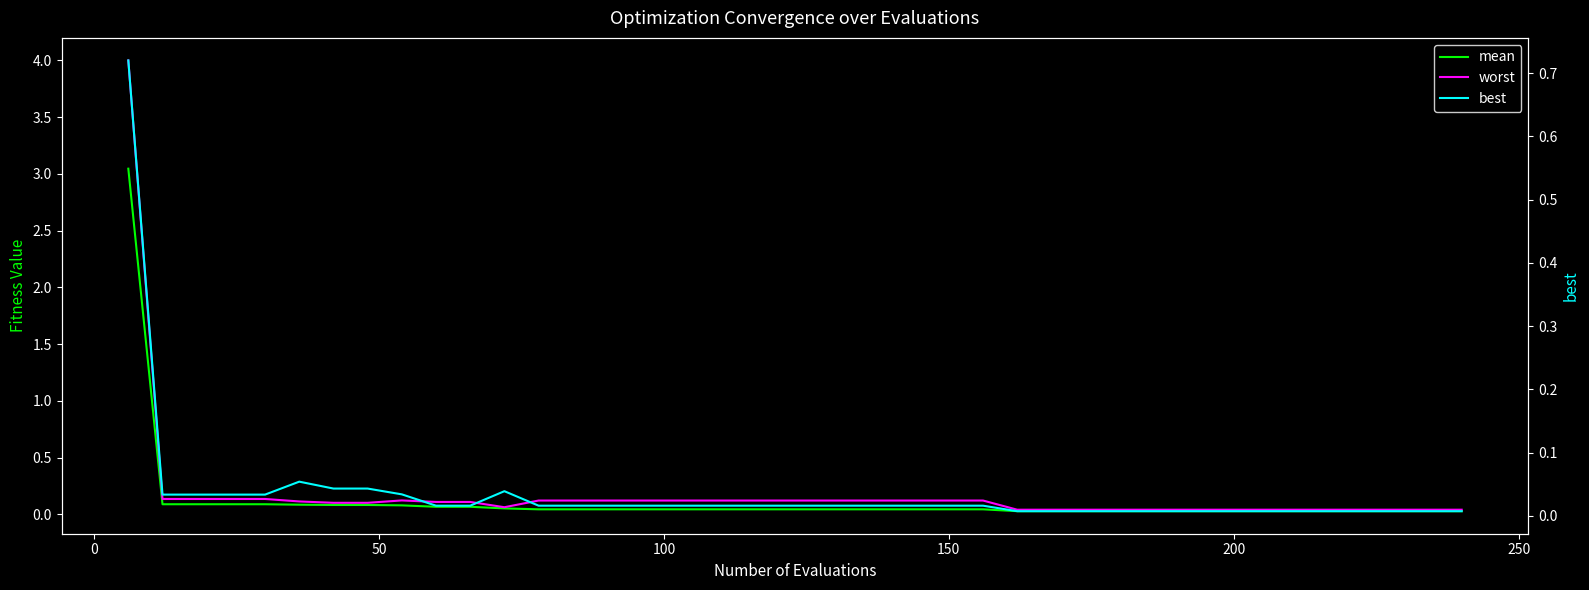

True or false: mean and best intersect in this chart.

False